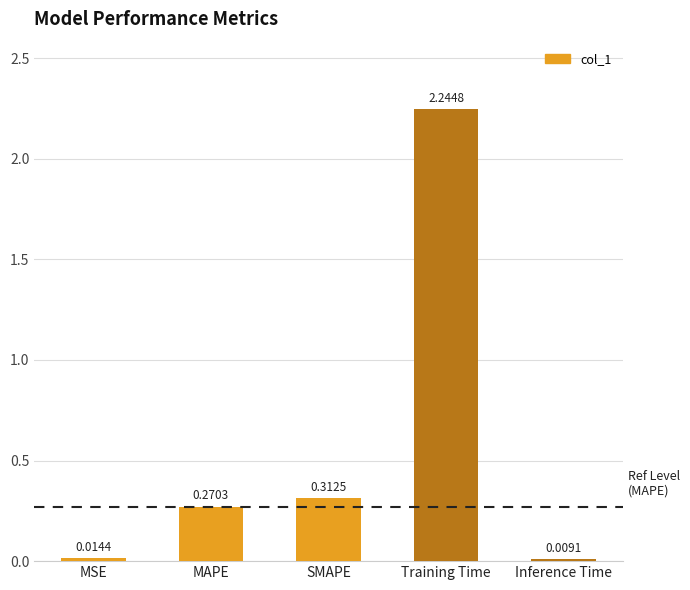

At which label is the value closest to 1?

SMAPE